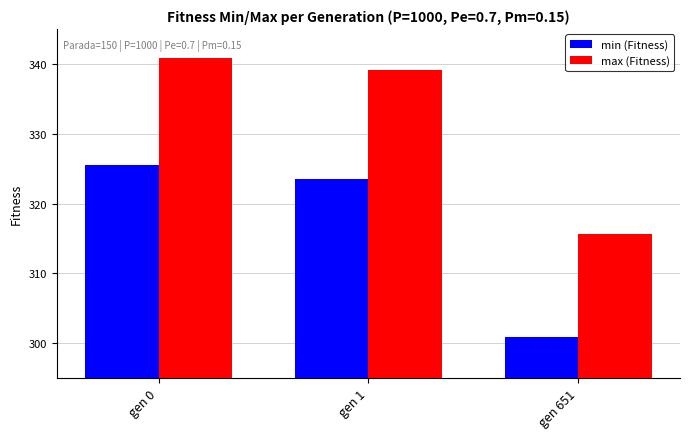

How many groups of bars are there?

3